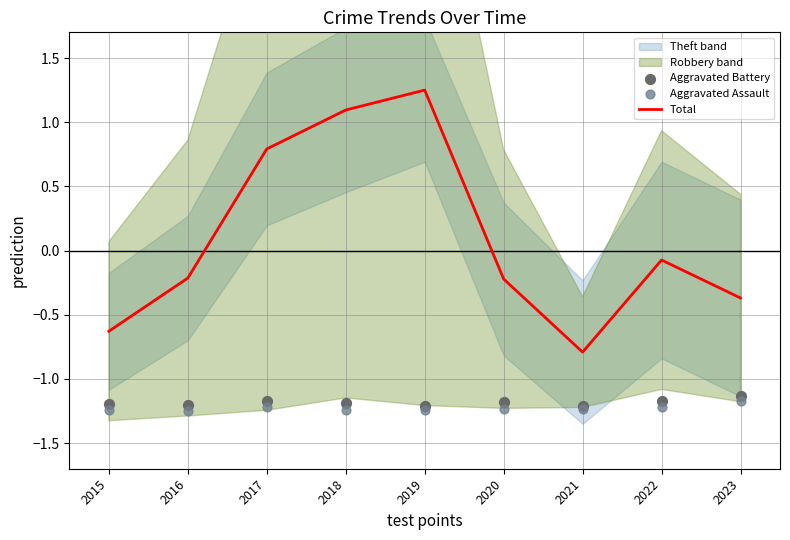

What is the total value across all series at 2016?

-2.7